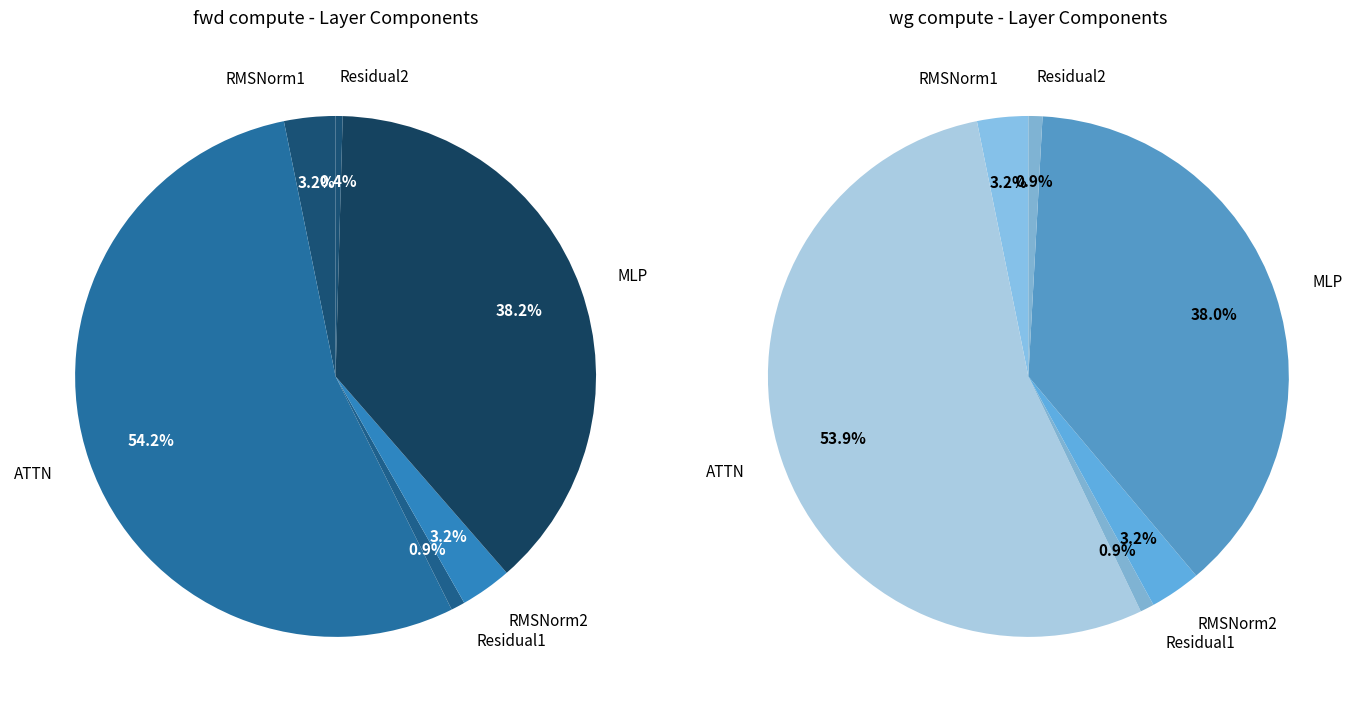

Which slice is the smallest?

Residual2